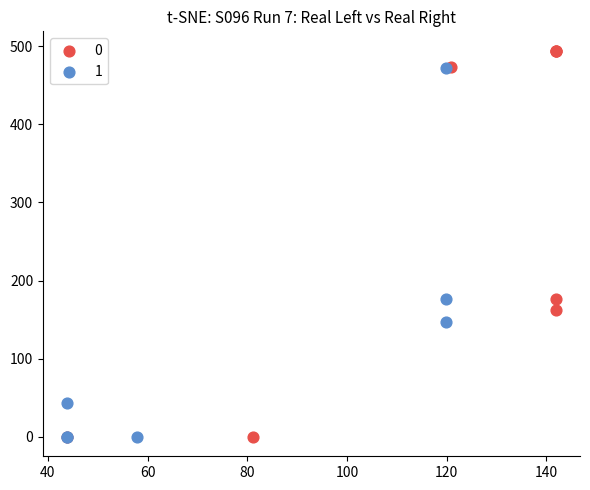

Which series reaches the maximum Y coordinate?

0